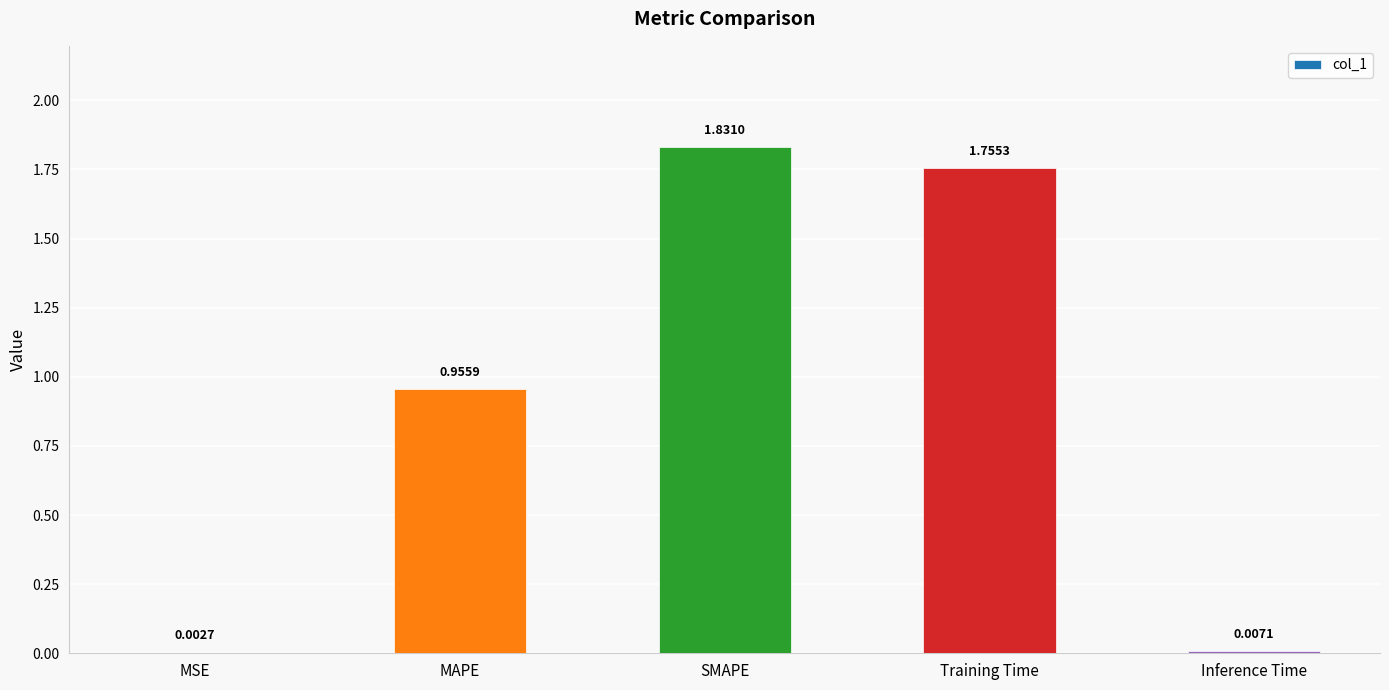

Between SMAPE and Training Time, which is larger?

SMAPE